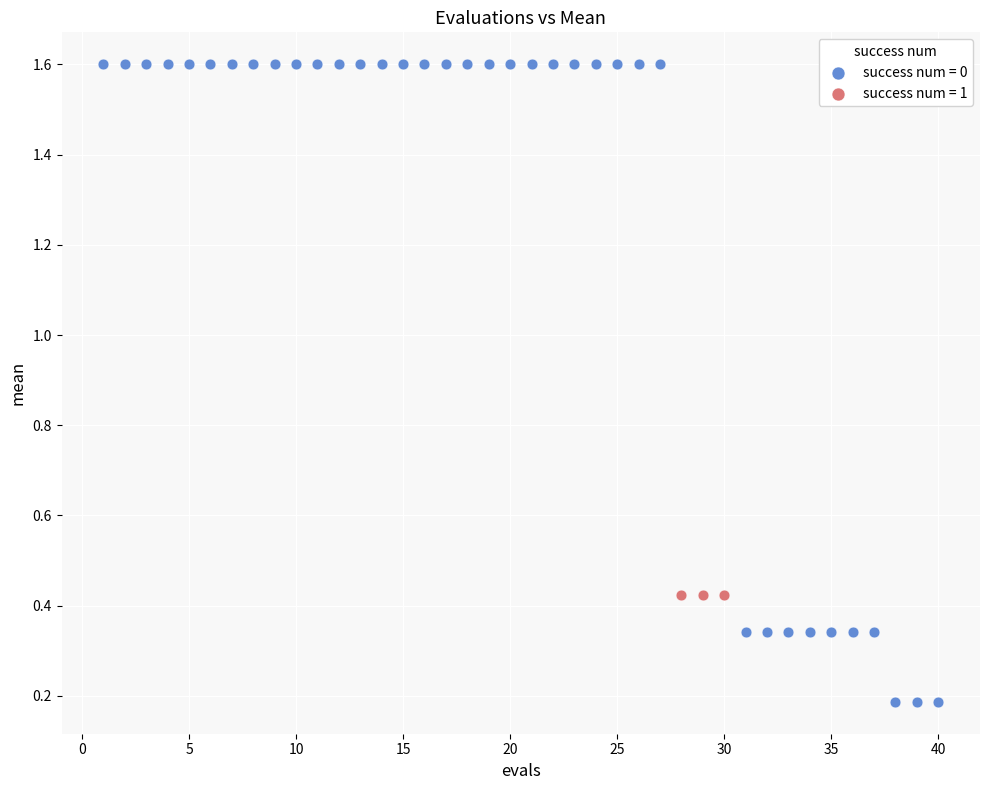

Which series reaches the maximum Y coordinate?

success num = 0